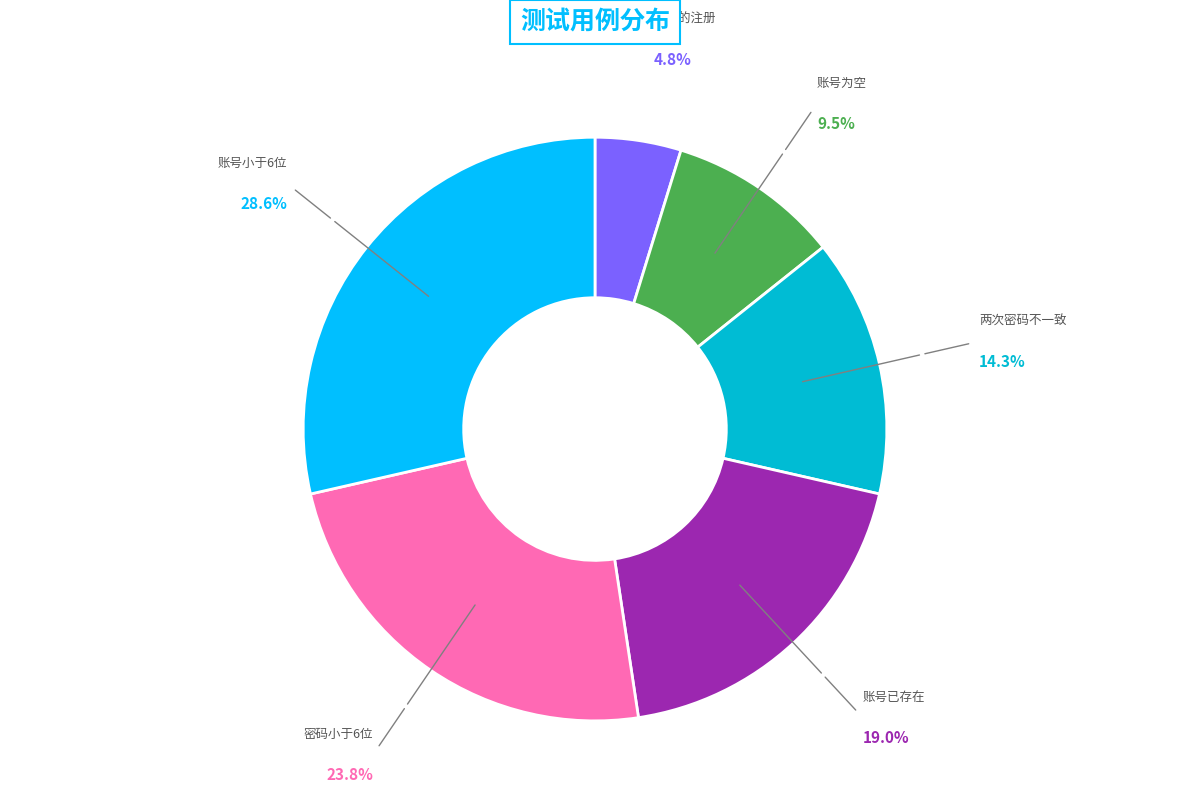

Is 两次密码不一致 the majority of the pie?

No